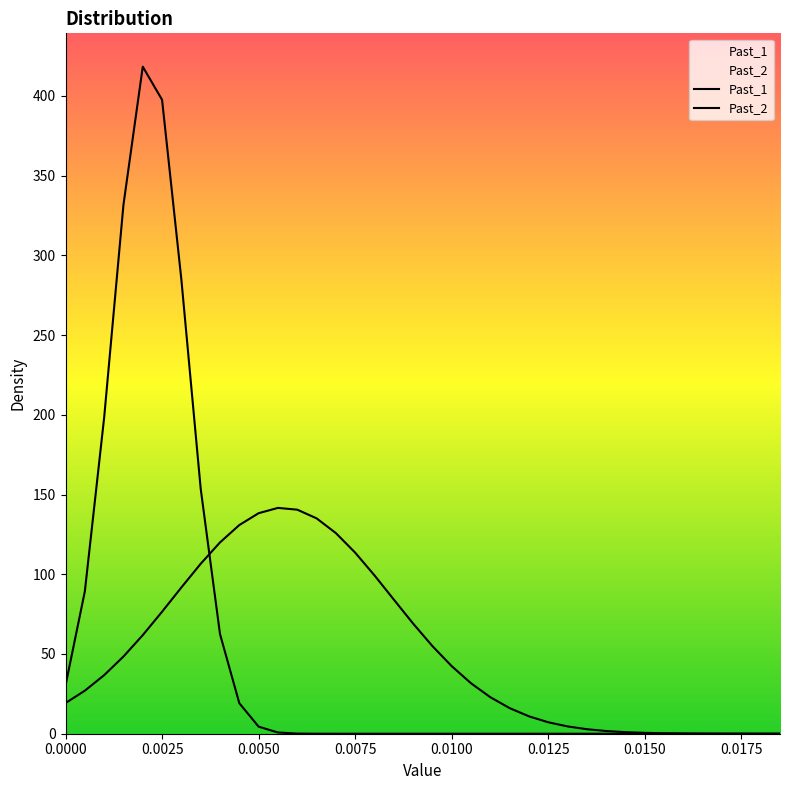

What are all the series names shown in the legend?

Past_1, Past_2